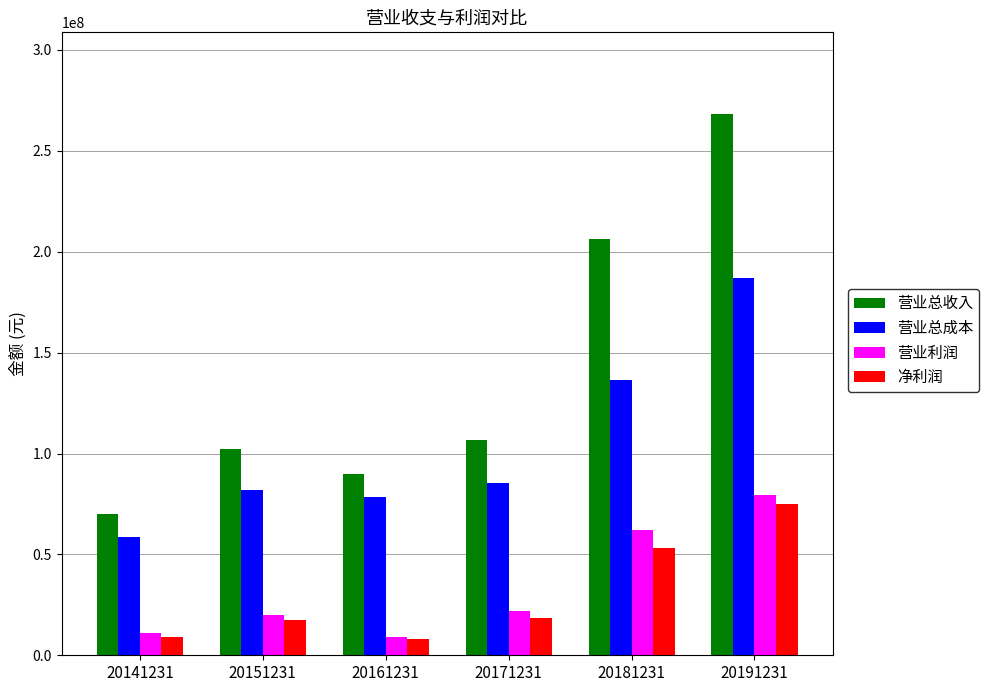

How many distinct data groups are displayed?

4